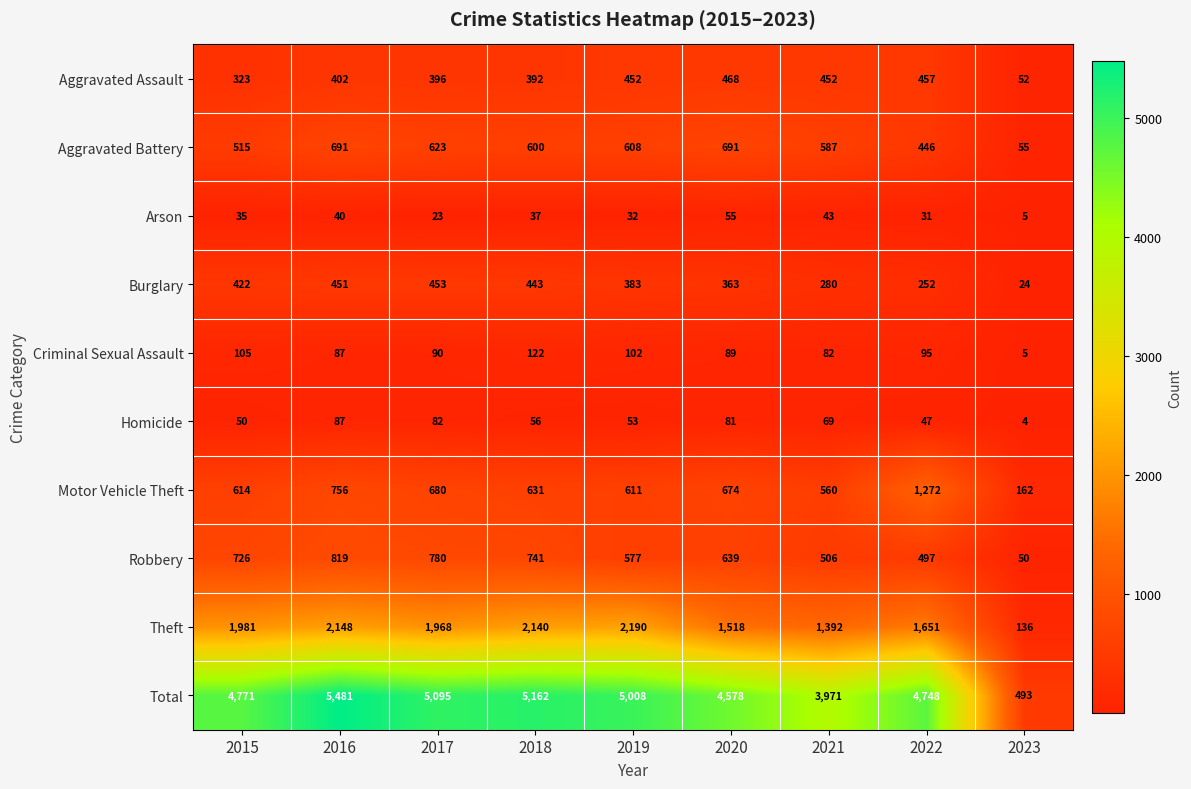

The Aggravated Battery series shows 861 at 2018. True or false?

False